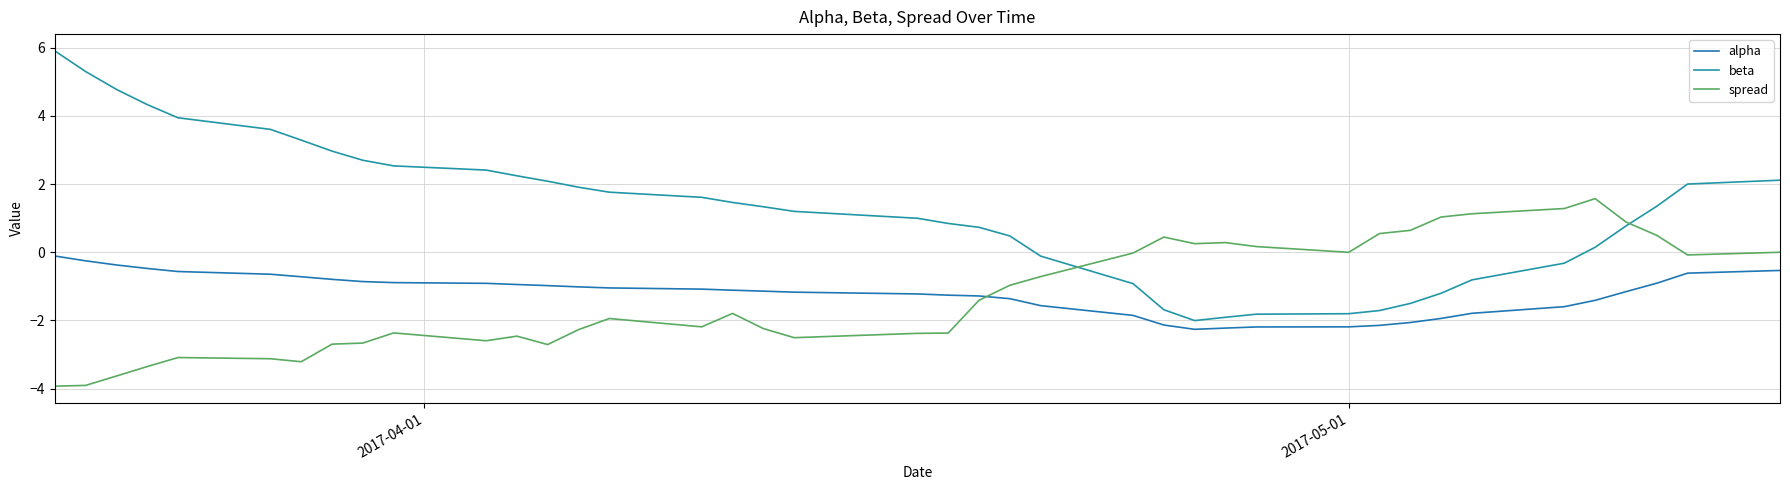

Does the chart display data point markers on the line(s)?

No